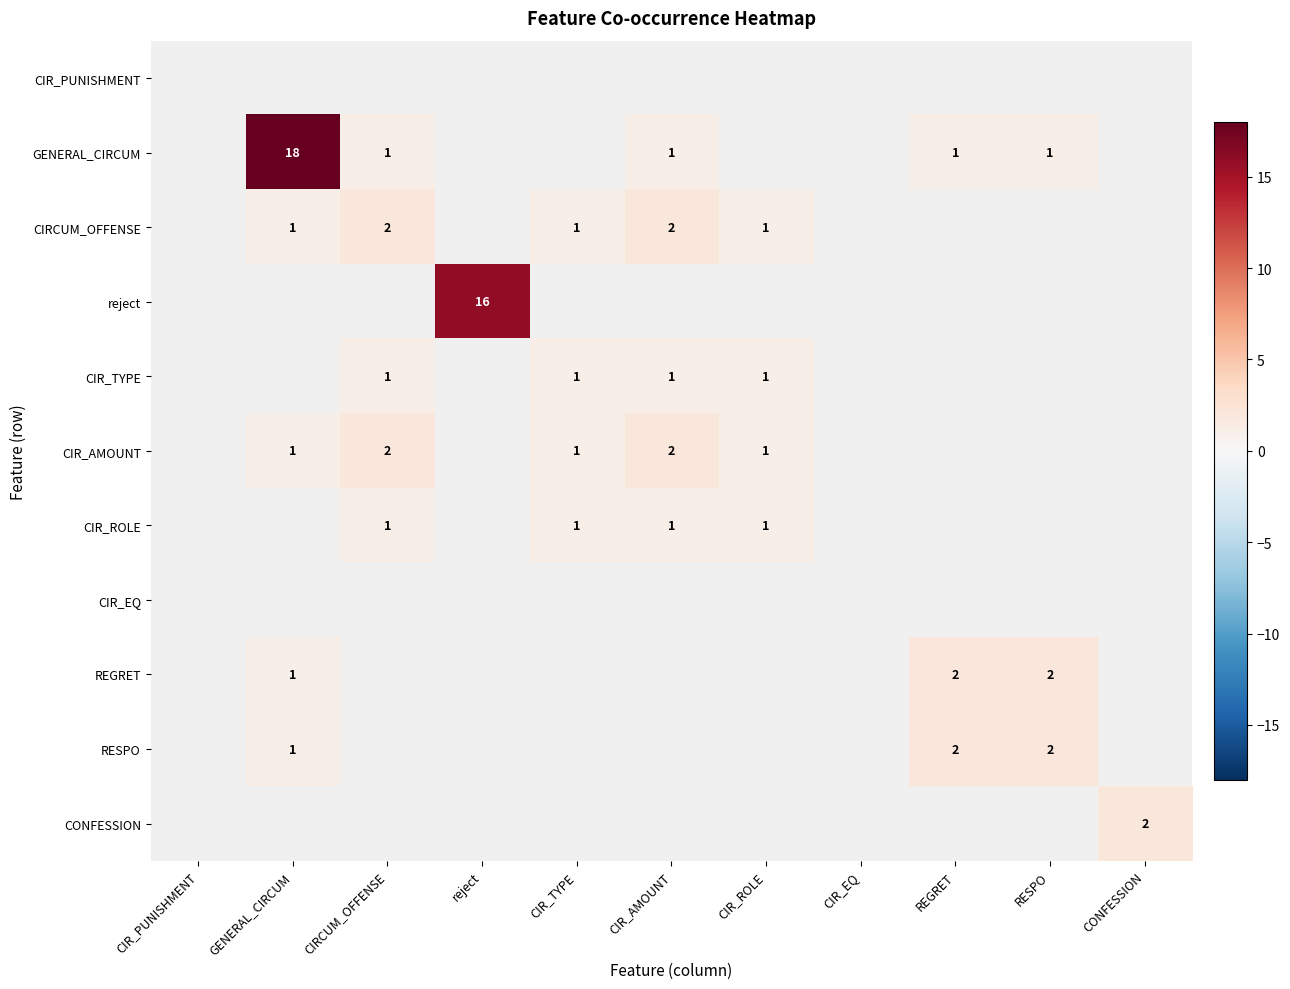

Which category has the lowest value across all series?

CIRCUM_OFFENSE